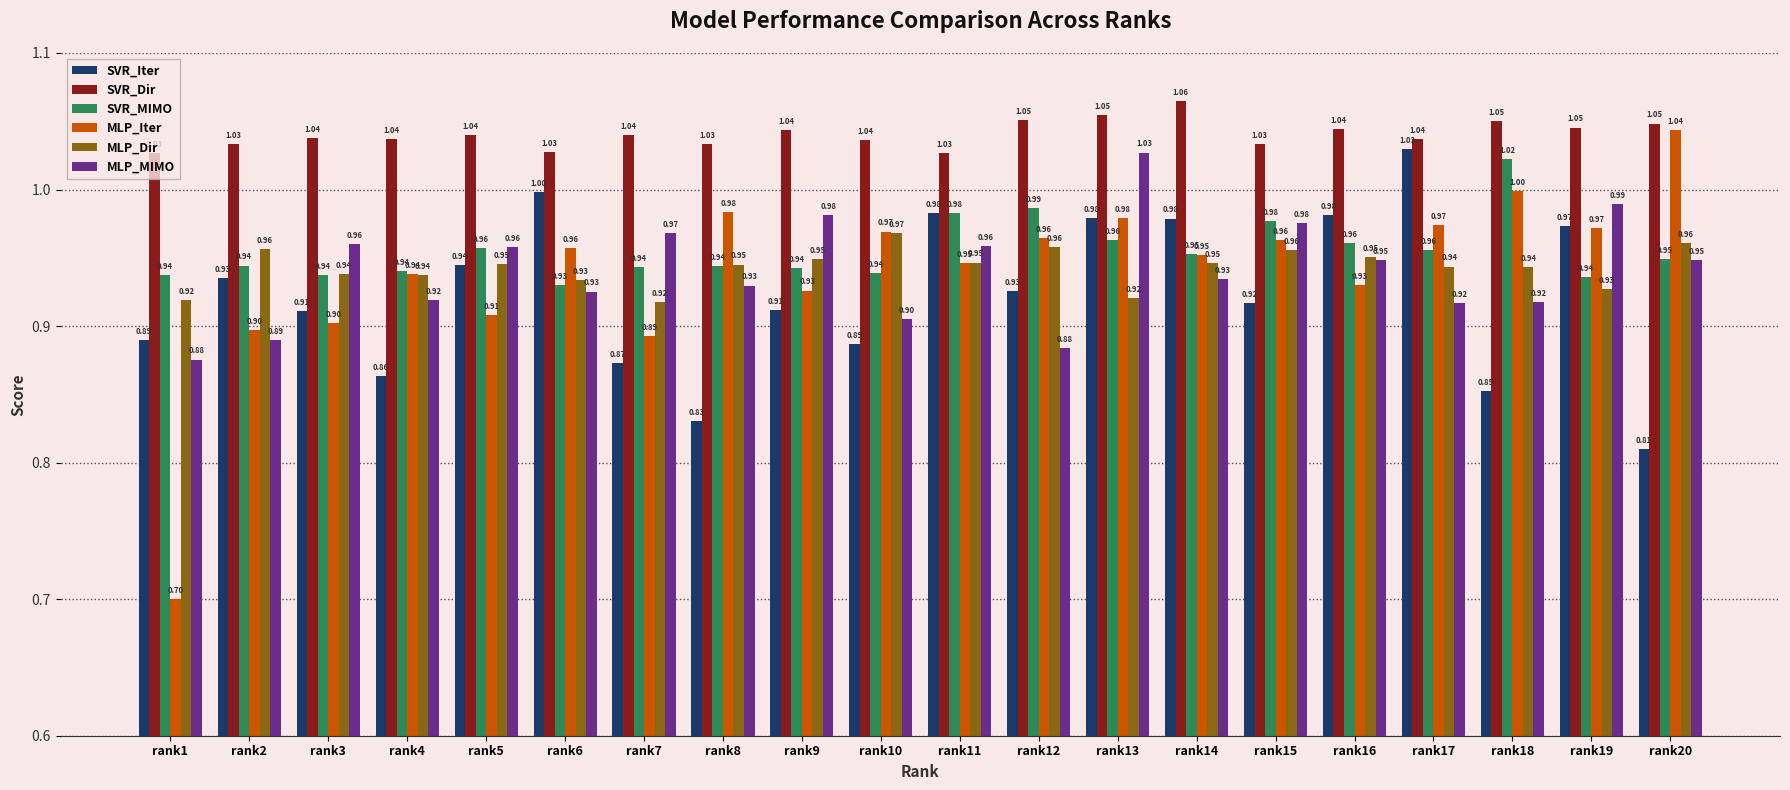

At rank7, list the series in order from smallest to largest.

SVR_Iter, MLP_Iter, MLP_Dir, SVR_MIMO, MLP_MIMO, SVR_Dir